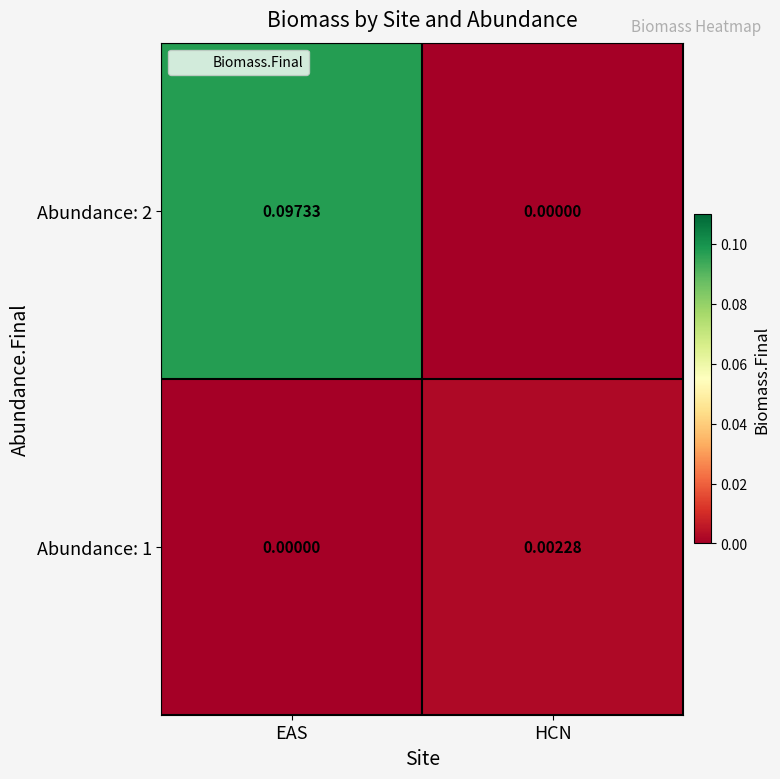

Where is Abundance: 1 nearest to the value 0?

EAS